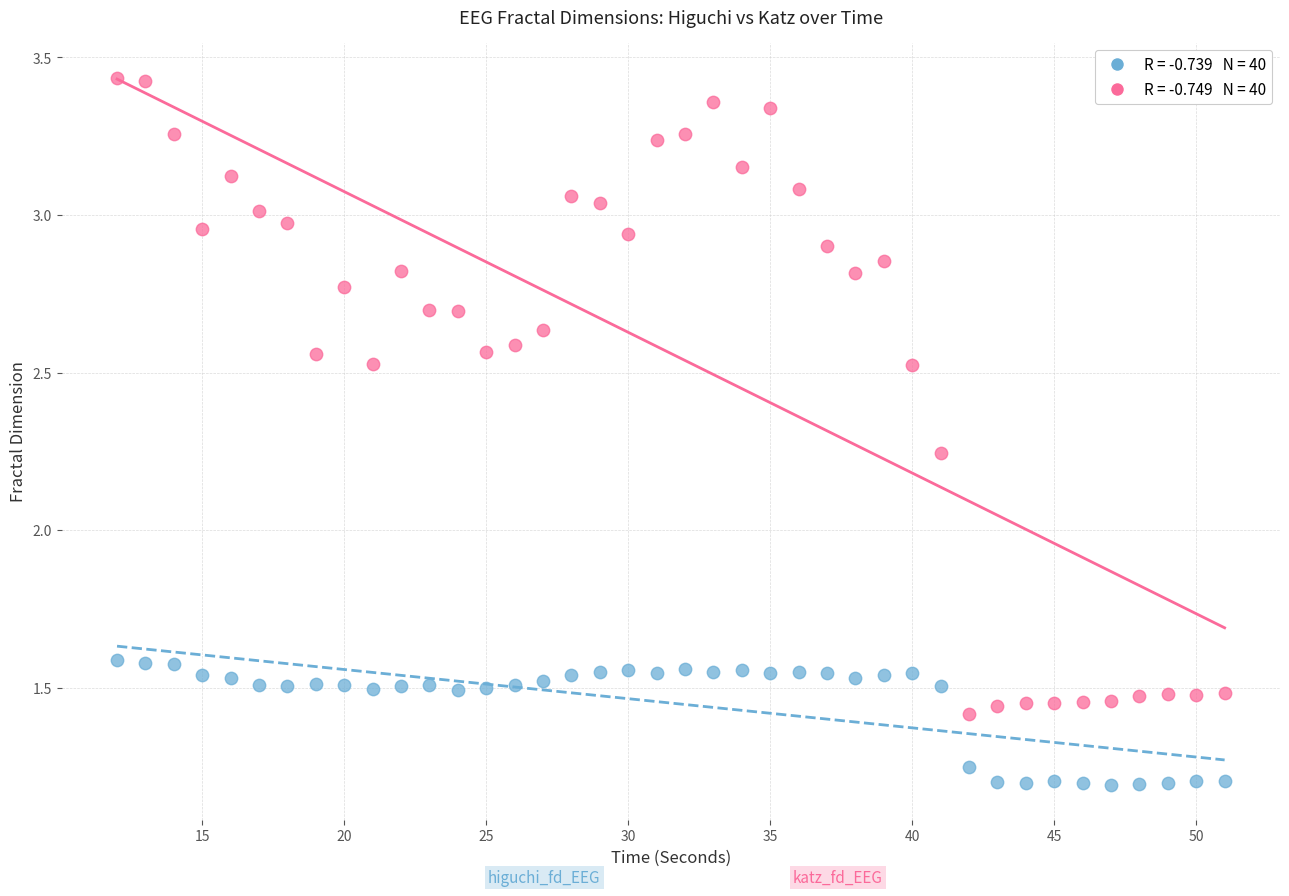

Across all data points, what is the range of X values (max minus min)?

39.0